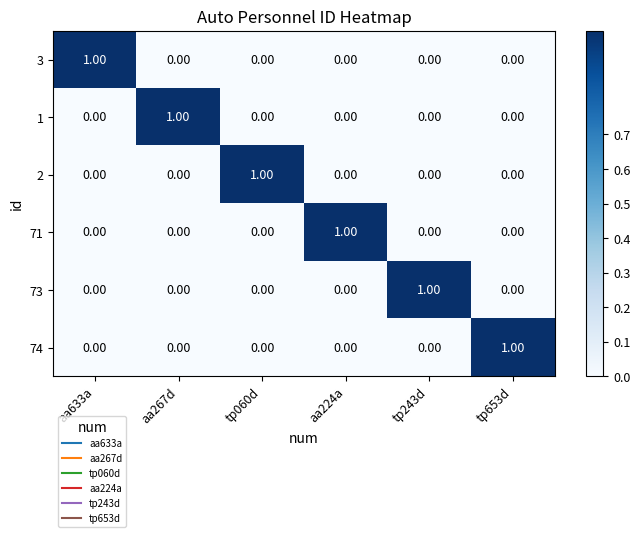

Reading right to left, list all the values displayed in this chart.

3: tp653d=0	tp243d=0	aa224a=0	tp060d=0	aa267d=0	aa633a=1
1: tp653d=0	tp243d=0	aa224a=0	tp060d=0	aa267d=1	aa633a=0
2: tp653d=0	tp243d=0	aa224a=0	tp060d=1	aa267d=0	aa633a=0
71: tp653d=0	tp243d=0	aa224a=1	tp060d=0	aa267d=0	aa633a=0
73: tp653d=0	tp243d=1	aa224a=0	tp060d=0	aa267d=0	aa633a=0
74: tp653d=1	tp243d=0	aa224a=0	tp060d=0	aa267d=0	aa633a=0